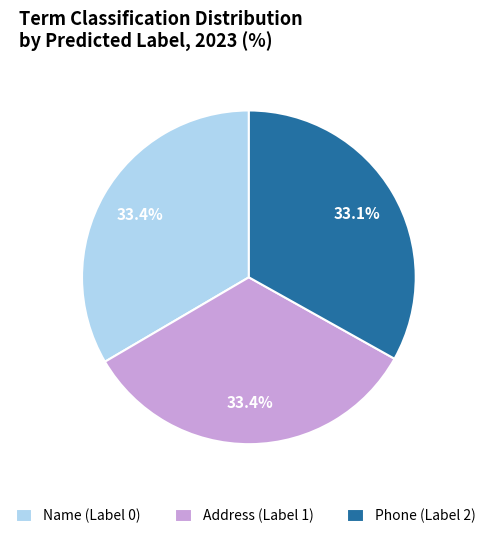

To the nearest percent, what percentage of the pie is Name (Label 0)?

33%